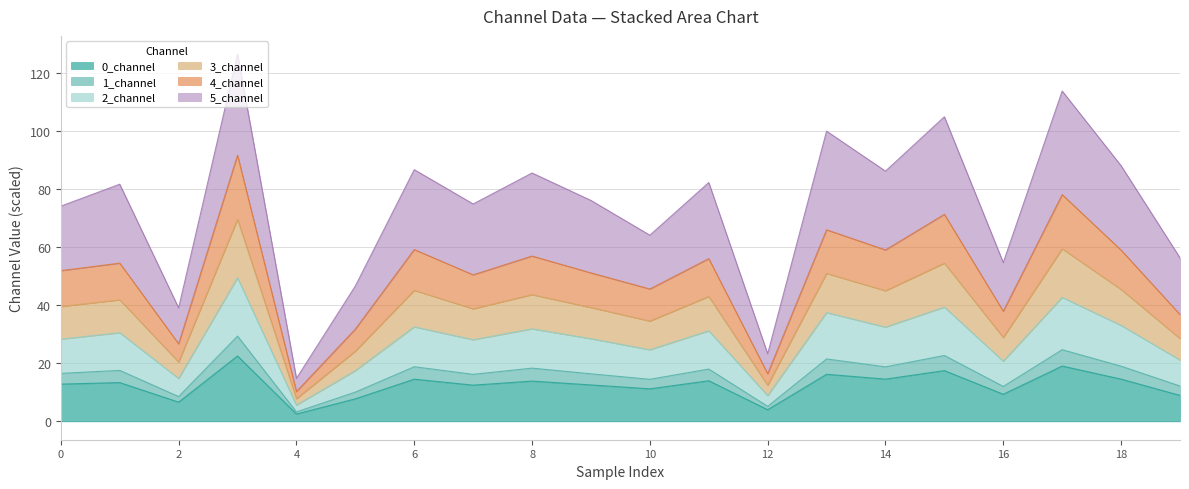

What value does the 0_channel series have at 19?

8.9